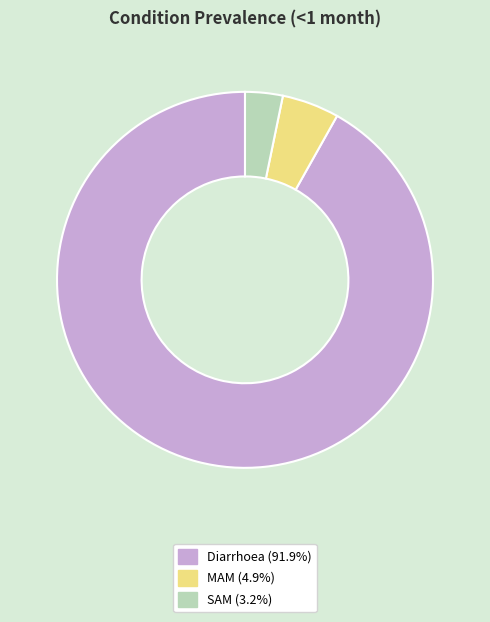

Which category has the smallest portion of the pie?

SAM